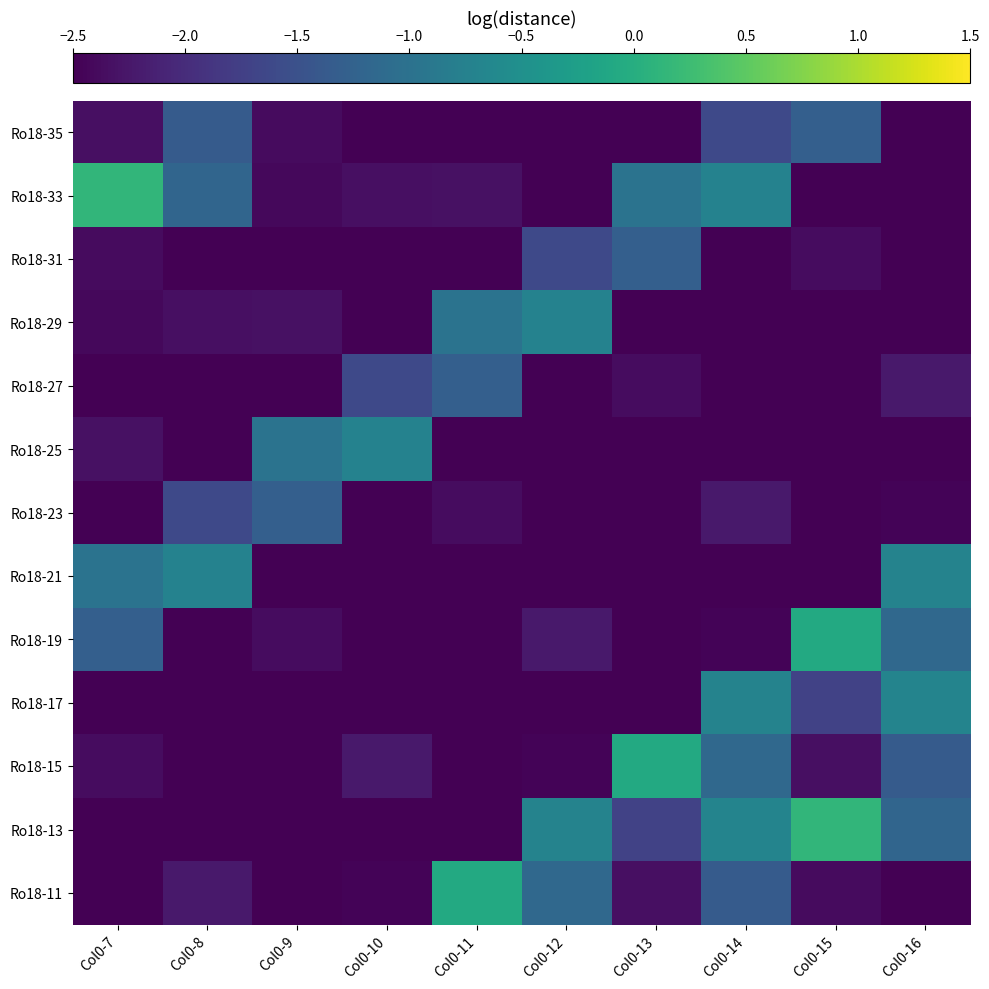

What is the total value across all series at Col0-9?

-35.1